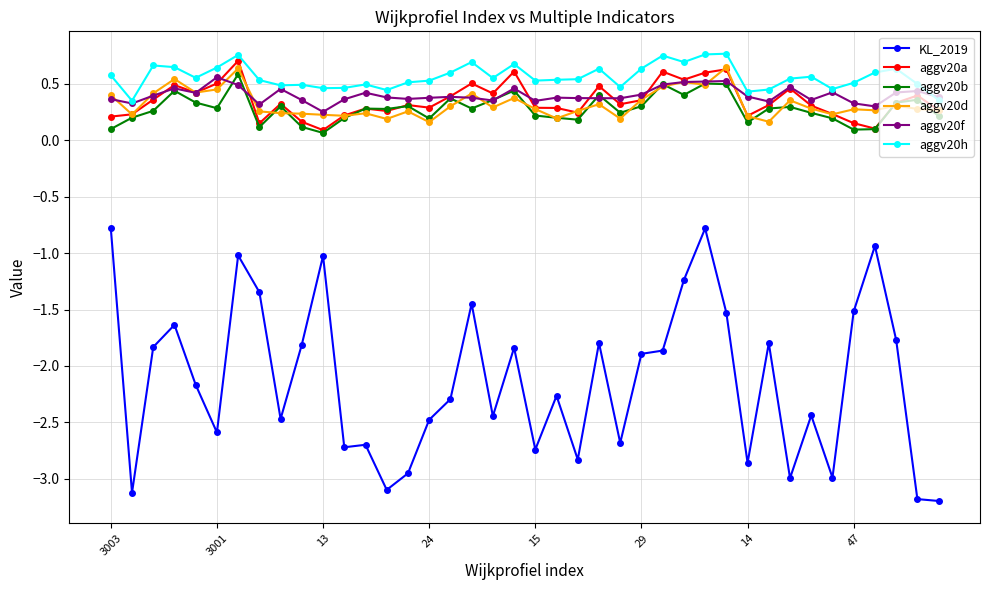

Which series has the widest spread of values?

KL_2019